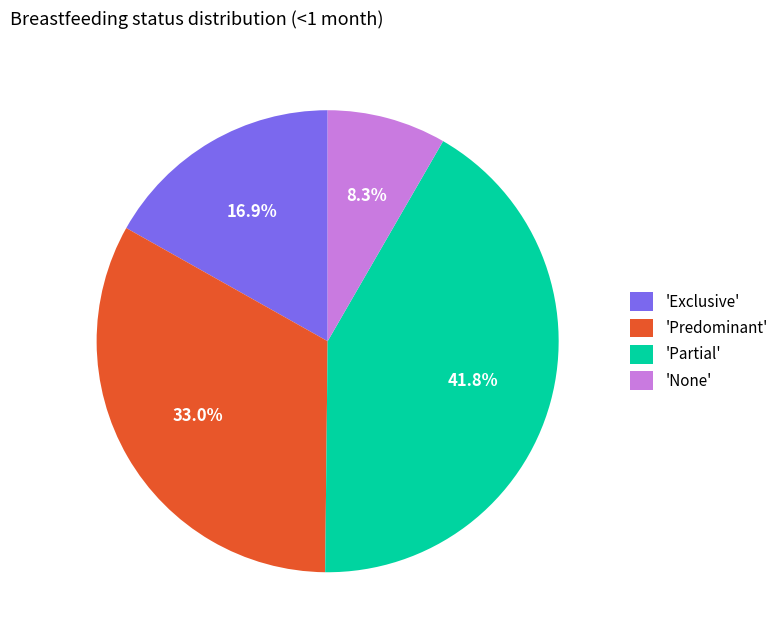

Which has a higher value, 'None' or 'Partial'?

'Partial'